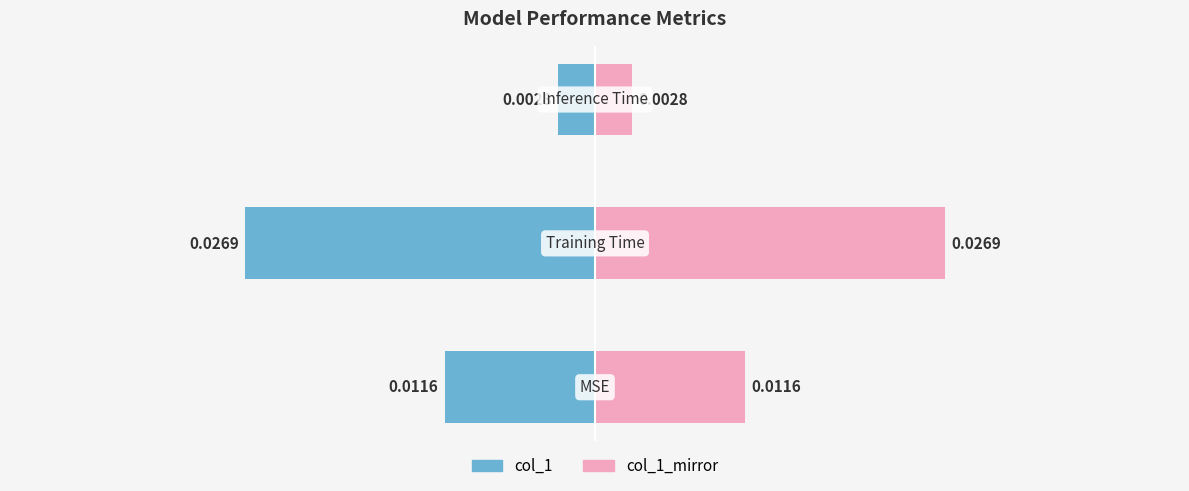

How many bars are there in total?

6